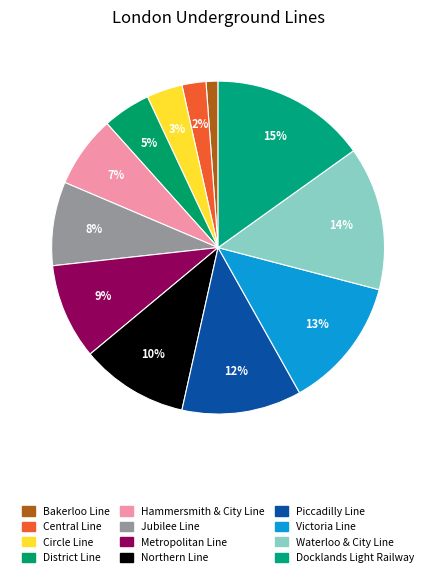

Does Hammersmith & City Line represent more than half of the total?

No